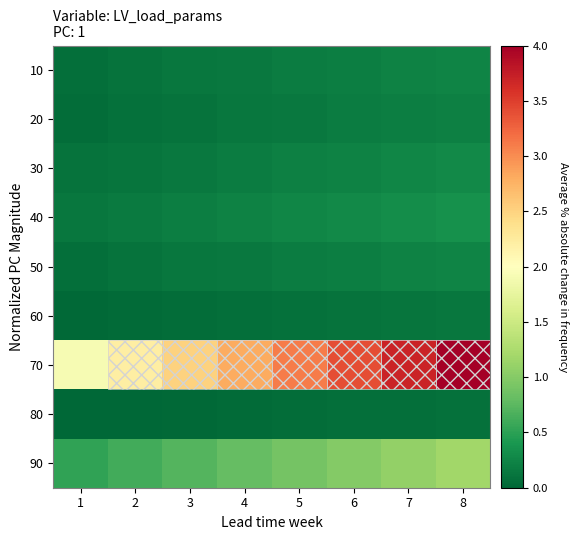

List the series in order of their peak value, highest first.

70, 90, 40, 30, 50, 10, 20, 60, 80